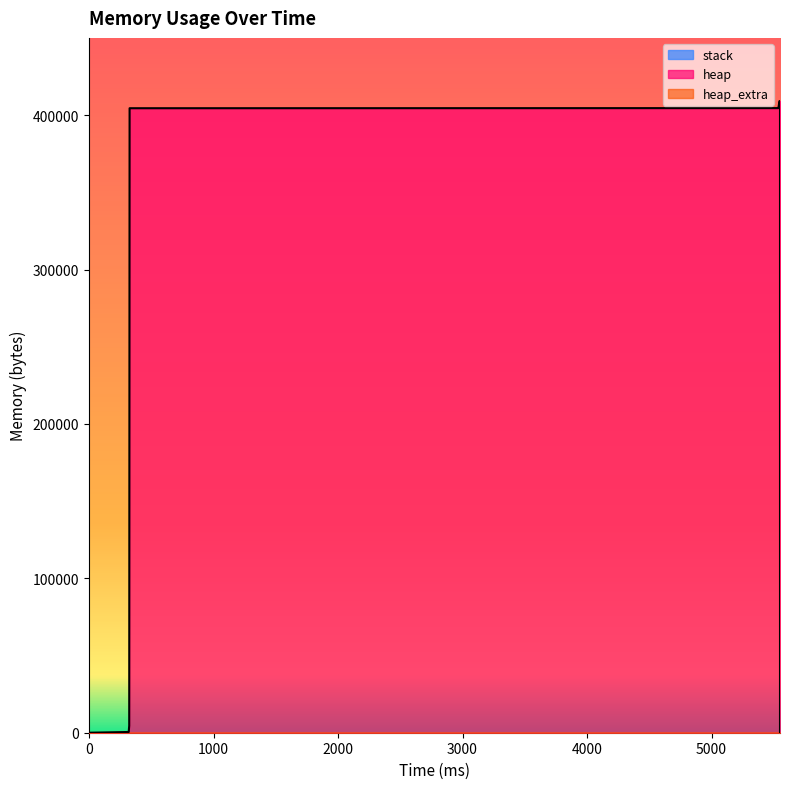

At 5550, list the series in order from largest to smallest.

heap, heap_extra, stack